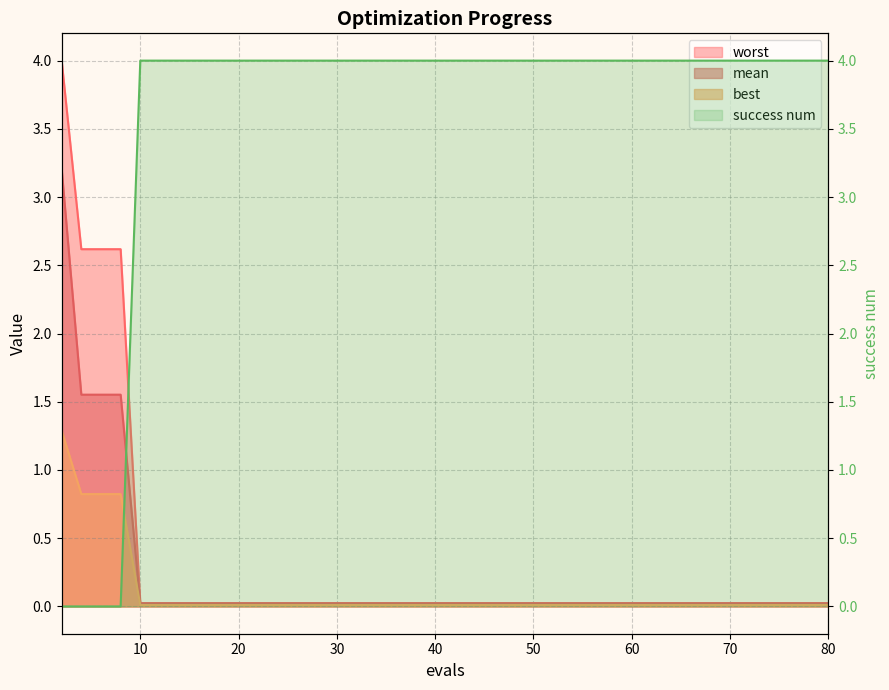

True or false: mean and best cross at least once.

False